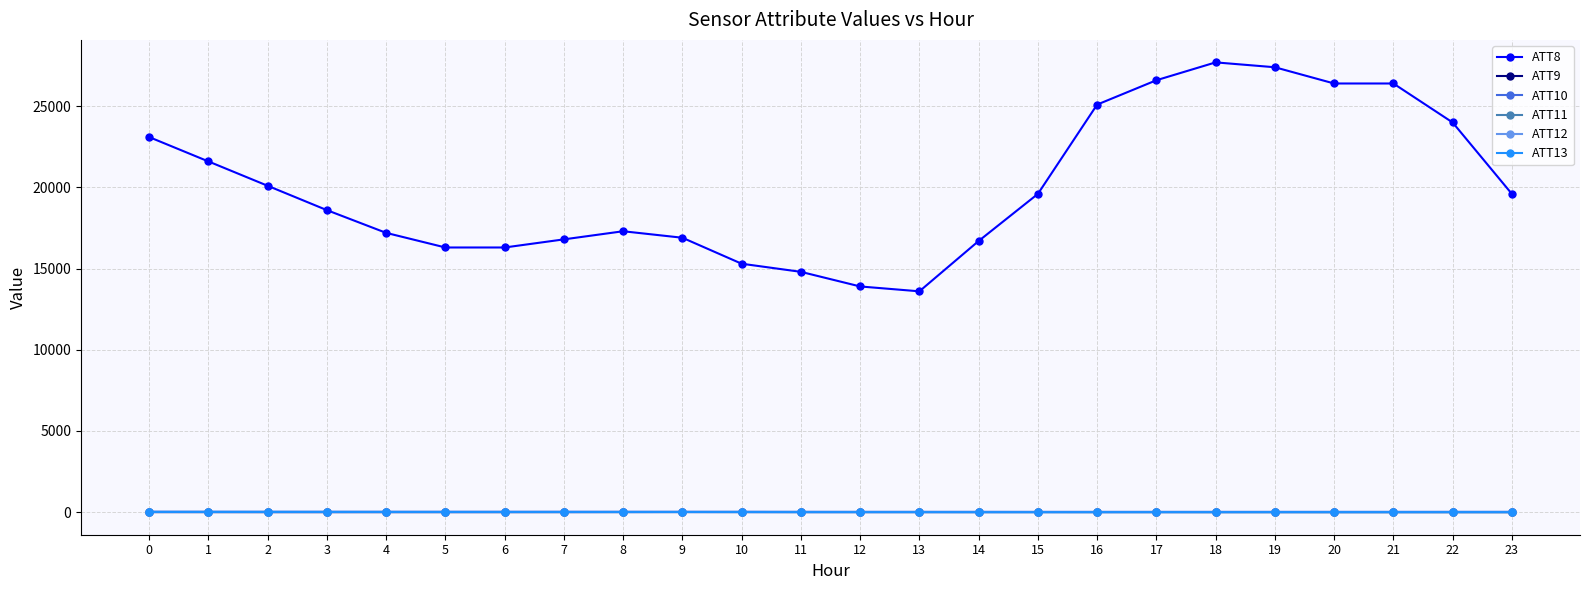

True or false: ATT10 has more than 1 interior local peaks.

True